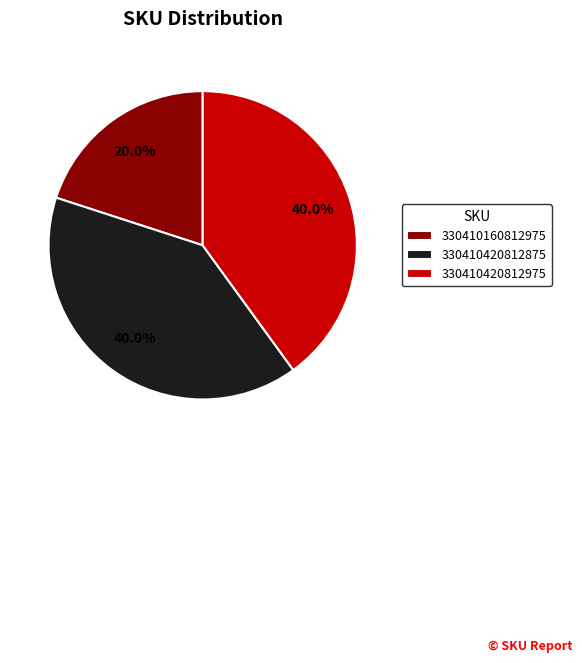

What is the ratio of the value at 330410160812975 to the value at 330410420812875?

0.5